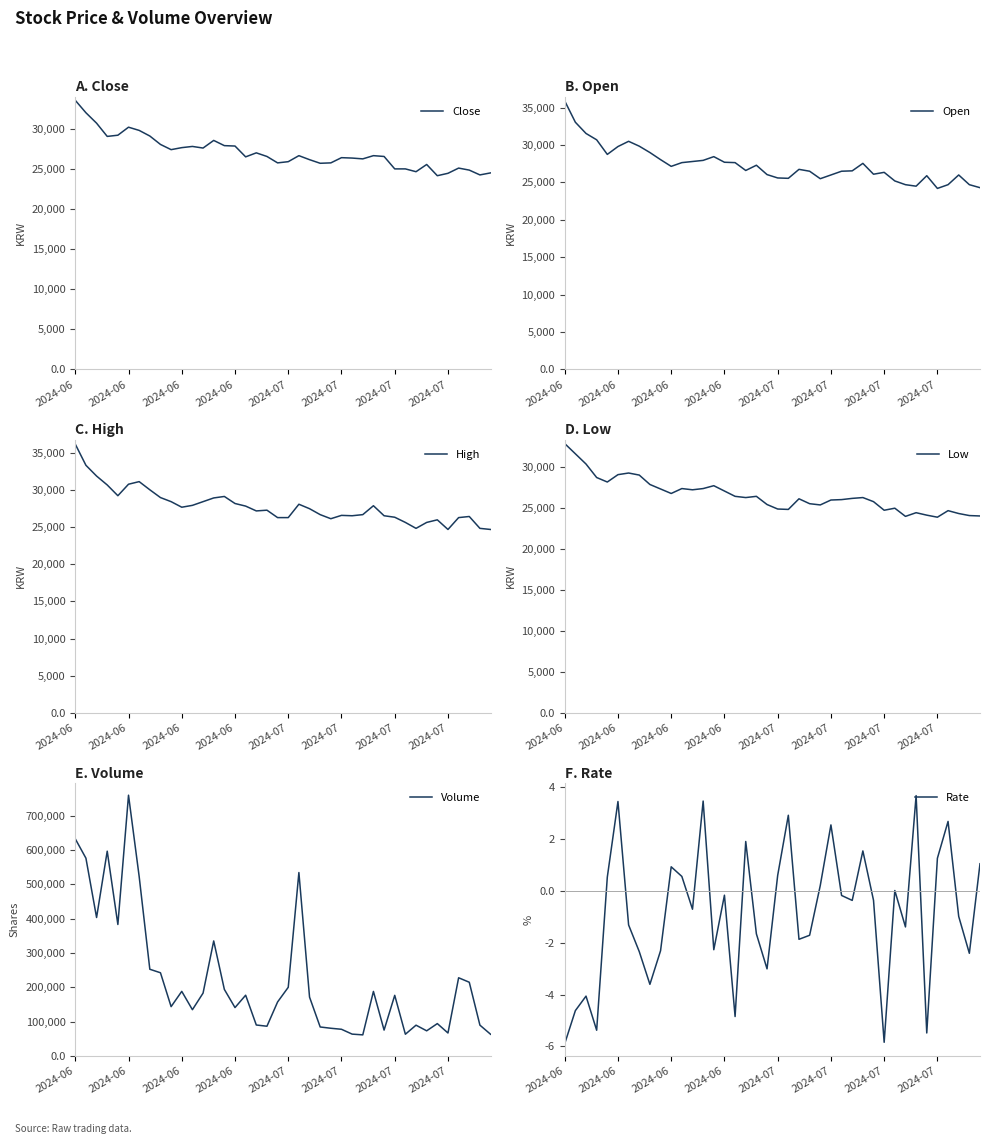

Where is the first local minimum for Close?

2024-06